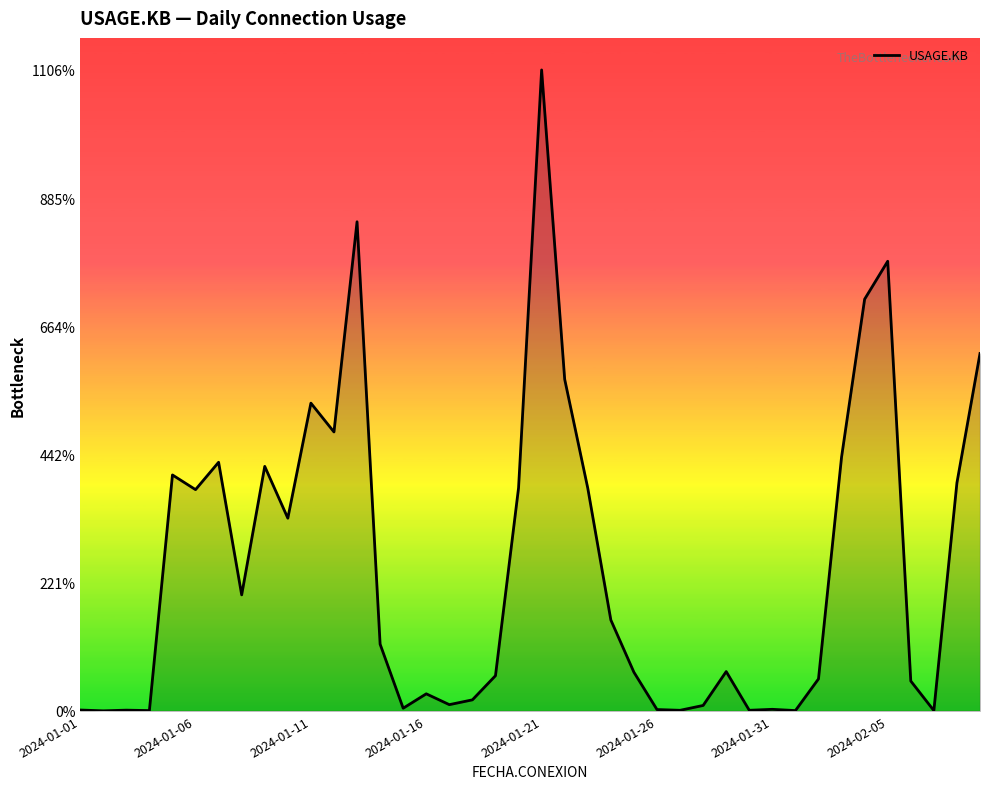

Where is the data nearest to the value 5535253?

21